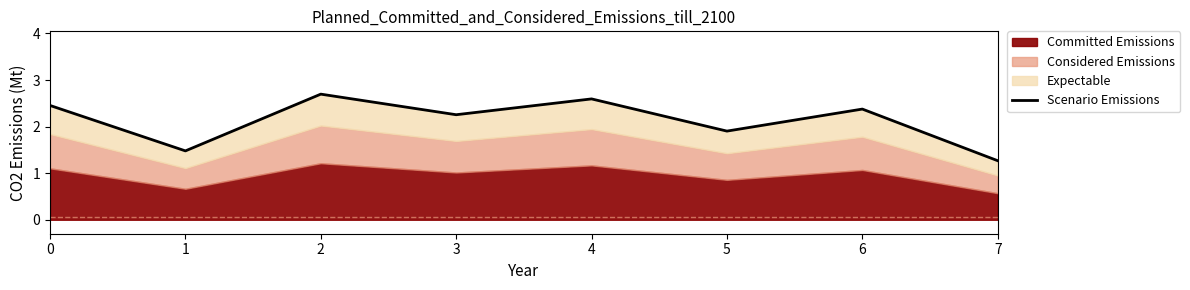

What is the difference between the maximum and minimum values?

1.4